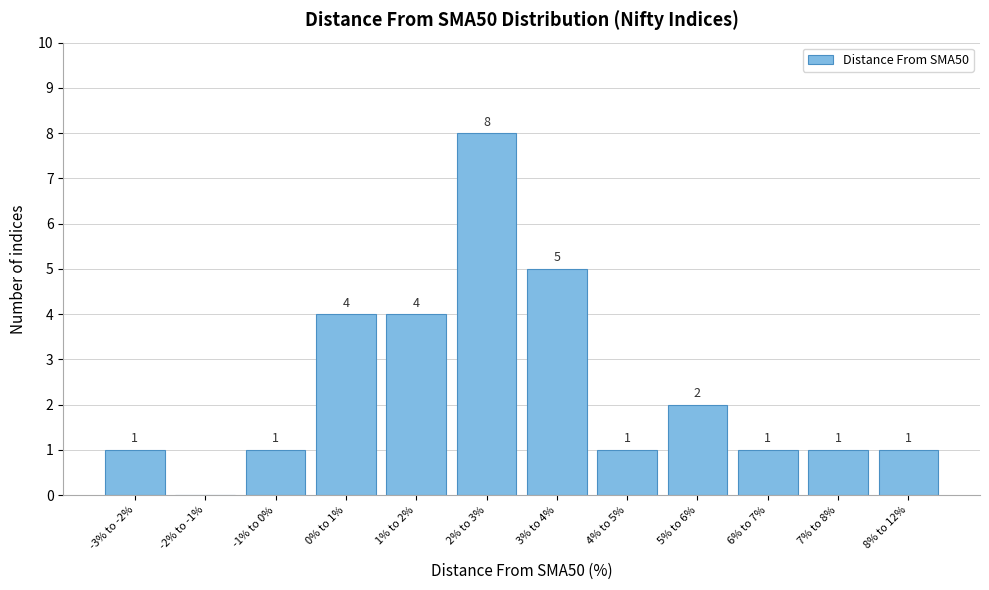

Reading left to right, transcribe all the data shown in this chart.

-3% to -2%=1	-2% to -1%=0	-1% to 0%=1	0% to 1%=4	1% to 2%=4	2% to 3%=8	3% to 4%=5	4% to 5%=1	5% to 6%=2	6% to 7%=1	7% to 8%=1	8% to 12%=1